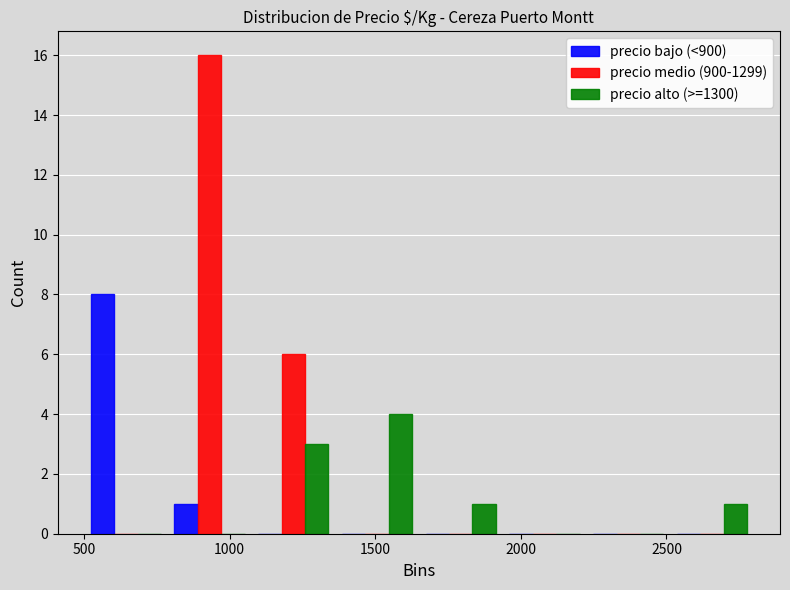

Reading left to right, list every range on the x-axis with the height of the bar of each series over it. Neither the bar edges nor the heights are printed on the chart, so give them approximately, as read against the axes.

500 to 800: precio bajo (<900)=8	precio medio (900-1299)=0	precio alto (>=1300)=0
800 to 1100: precio bajo (<900)=1	precio medio (900-1299)=16	precio alto (>=1300)=0
1100 to 1350: precio bajo (<900)=0	precio medio (900-1299)=6	precio alto (>=1300)=3
1350 to 1650: precio bajo (<900)=0	precio medio (900-1299)=0	precio alto (>=1300)=4
1650 to 1950: precio bajo (<900)=0	precio medio (900-1299)=0	precio alto (>=1300)=1
1950 to 2250: precio bajo (<900)=0	precio medio (900-1299)=0	precio alto (>=1300)=0
2250 to 2500: precio bajo (<900)=0	precio medio (900-1299)=0	precio alto (>=1300)=0
2500 to 2800: precio bajo (<900)=0	precio medio (900-1299)=0	precio alto (>=1300)=1